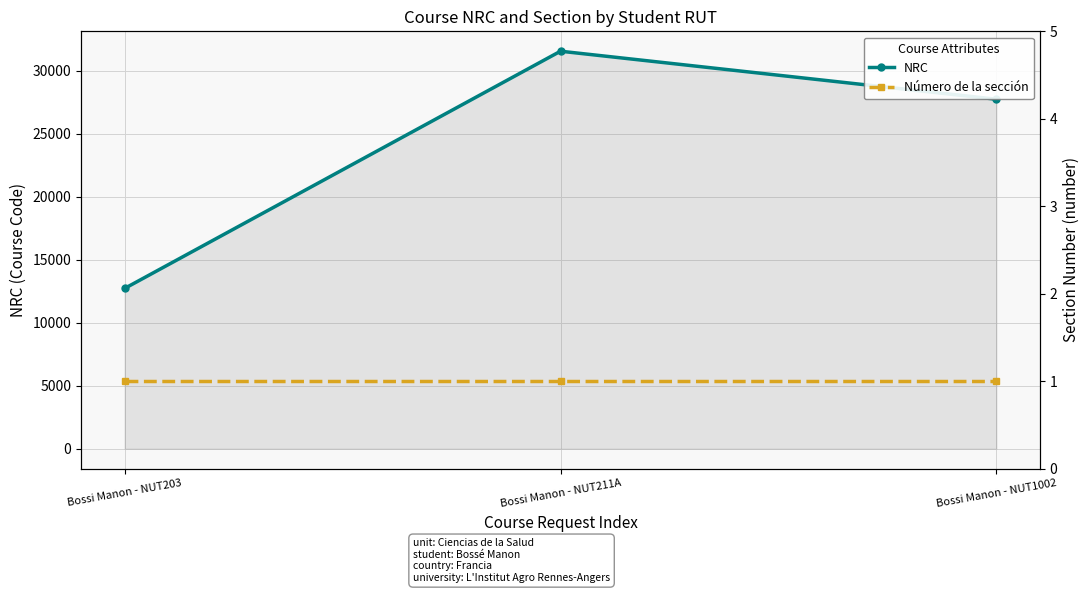

Reading left to right, extract all data points from this chart.

NRC: 12715	31533	27723
Número de la sección: 1	1	1